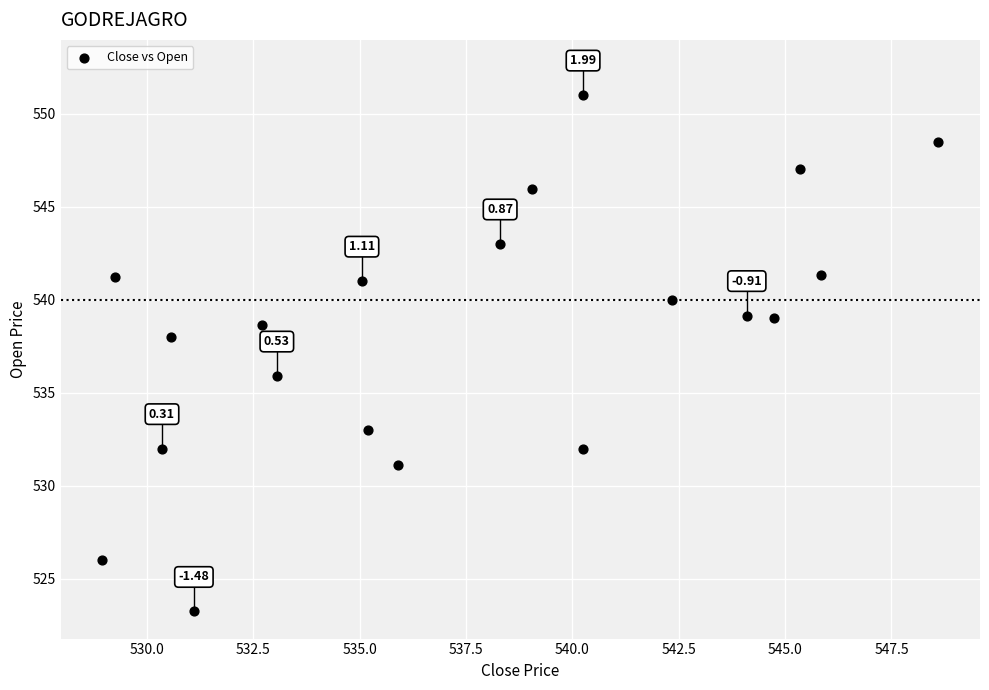

What is the range of X values (max minus min)?

19.6